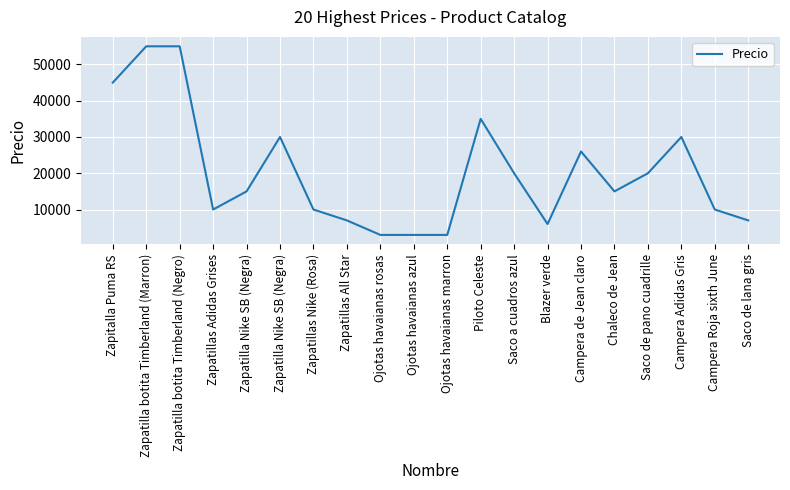

The value at Saco a cuadros azul is 9009. True or false?

False